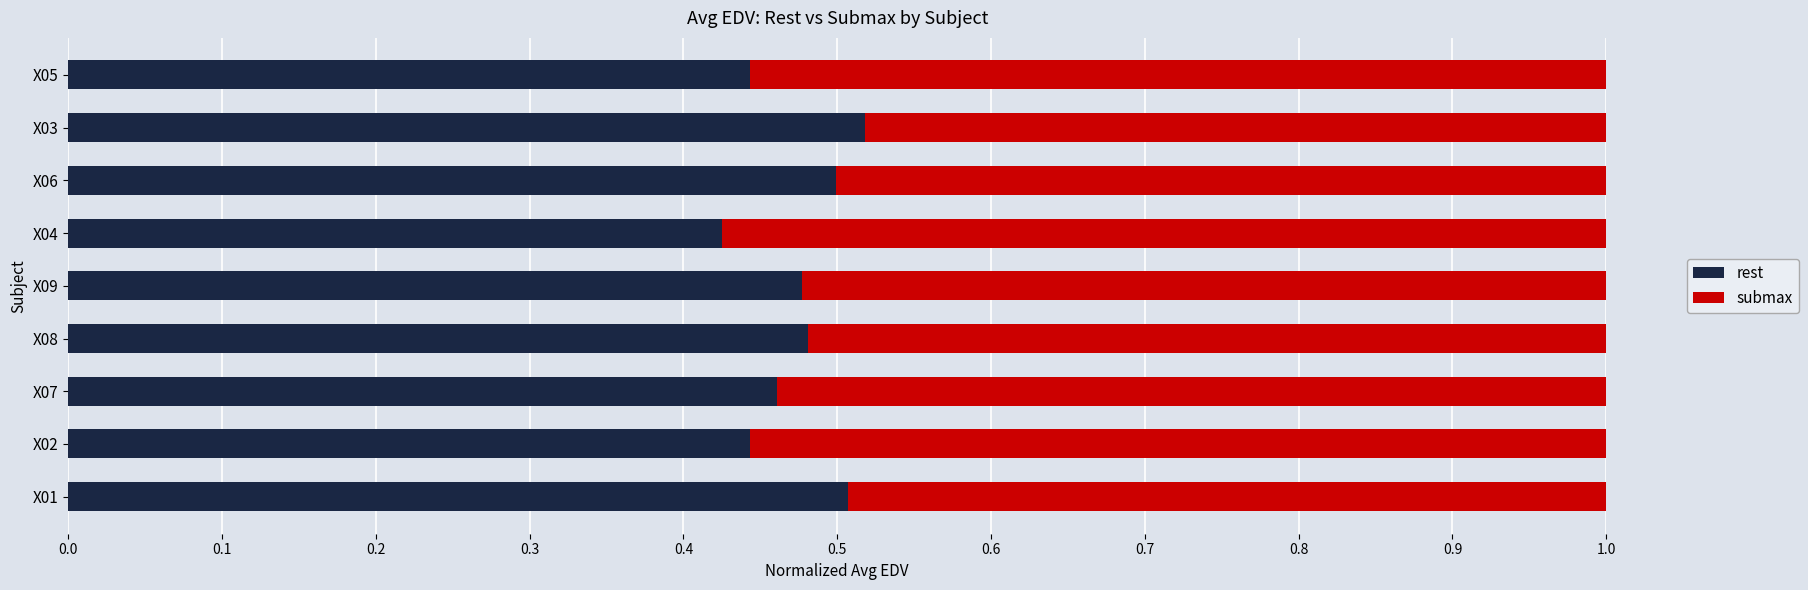

Count the number of data series in this chart.

2